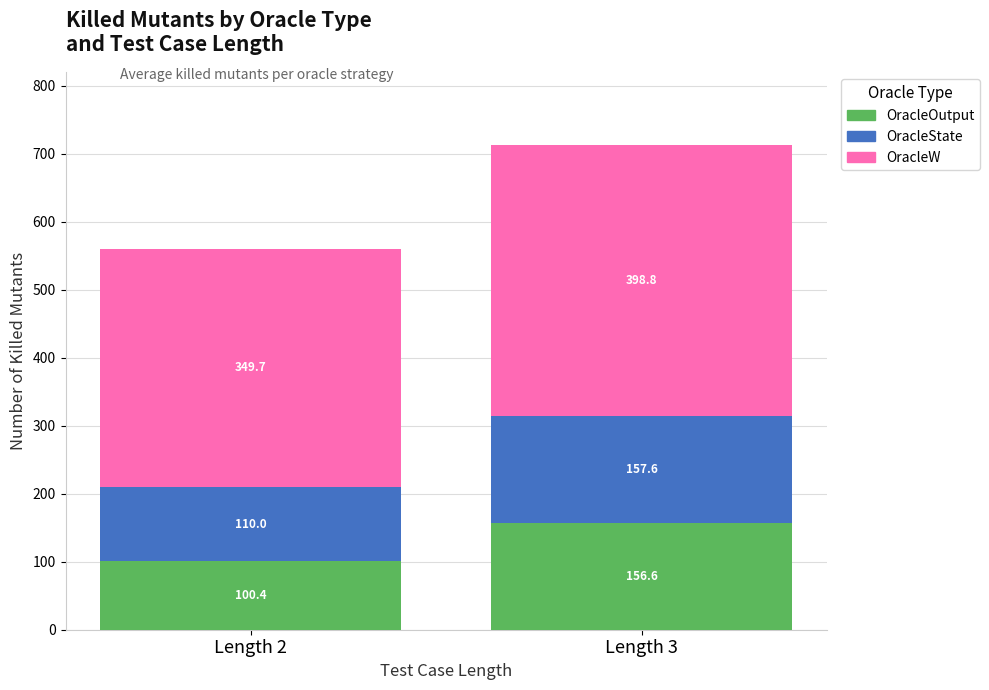

At which category is the sum across all series the highest?

Length 3